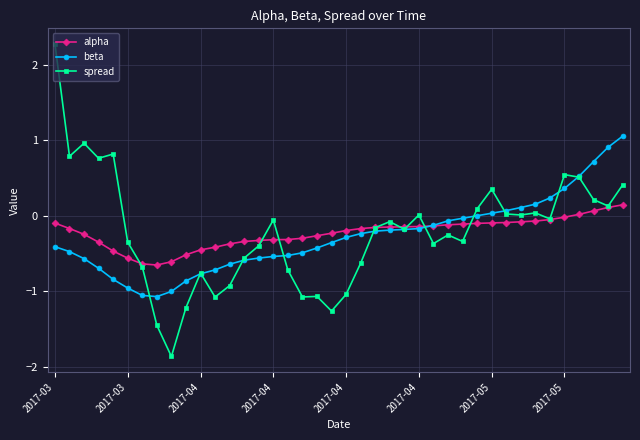

What is the sum of all spread values?

-8.6